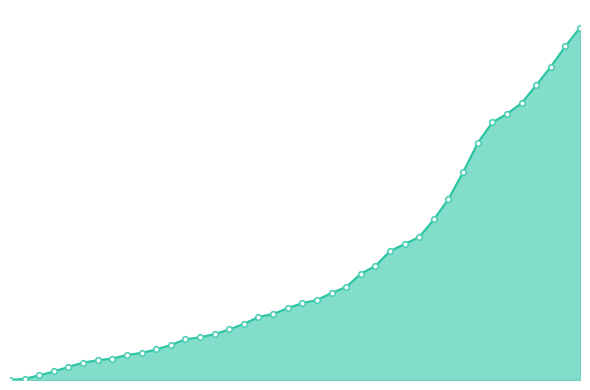

Does the chart have visible grid lines?

No